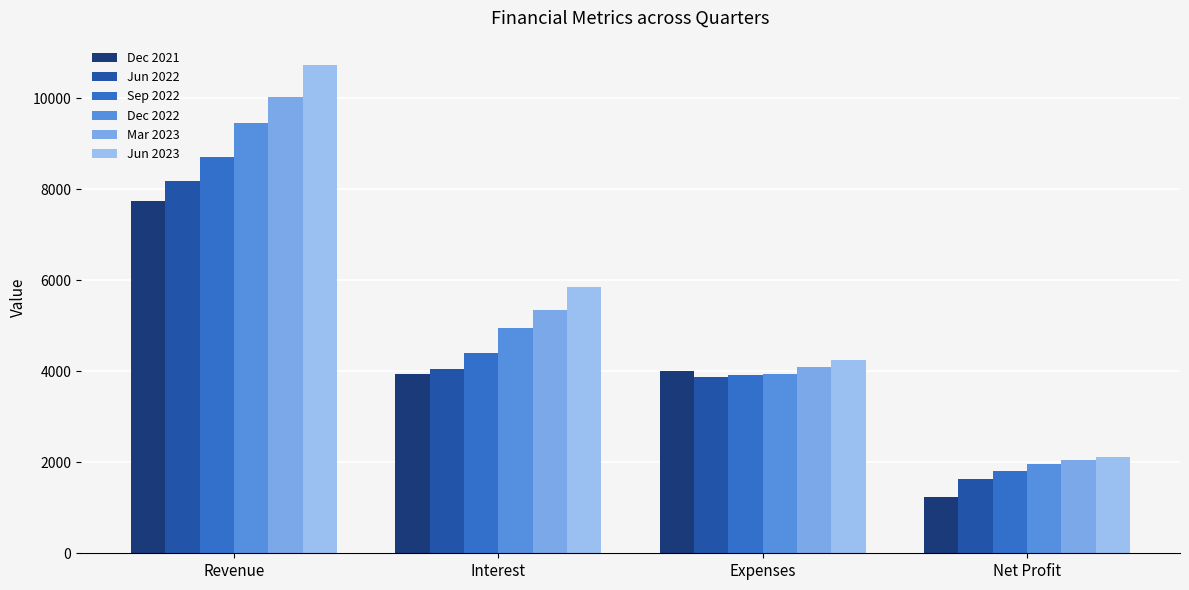

What is the smallest value displayed?

1242